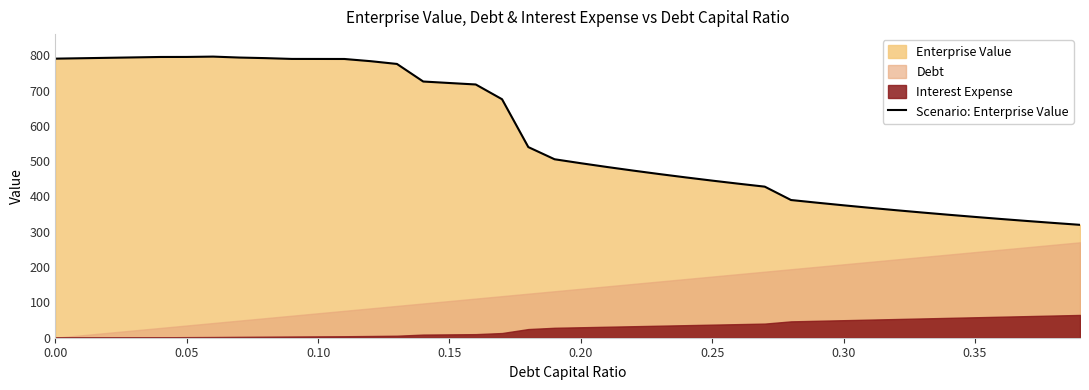

What is the minimum value for Scenario: Enterprise Value?

319.7